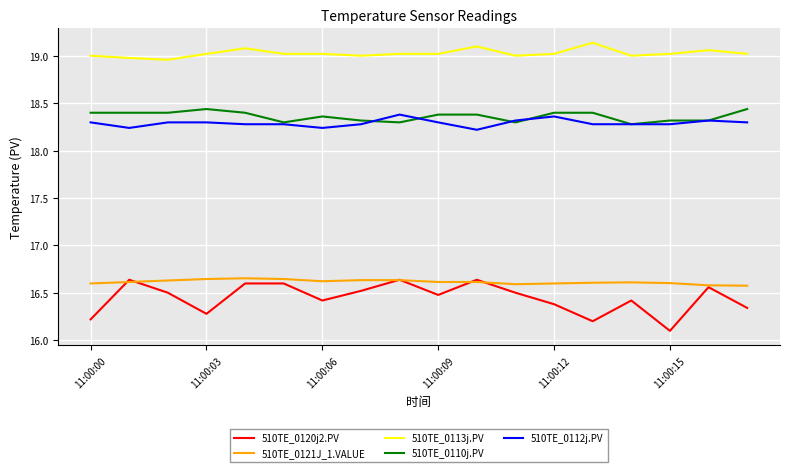

Count the 510TE_0112j.PV values in the range 18 to 19.

18